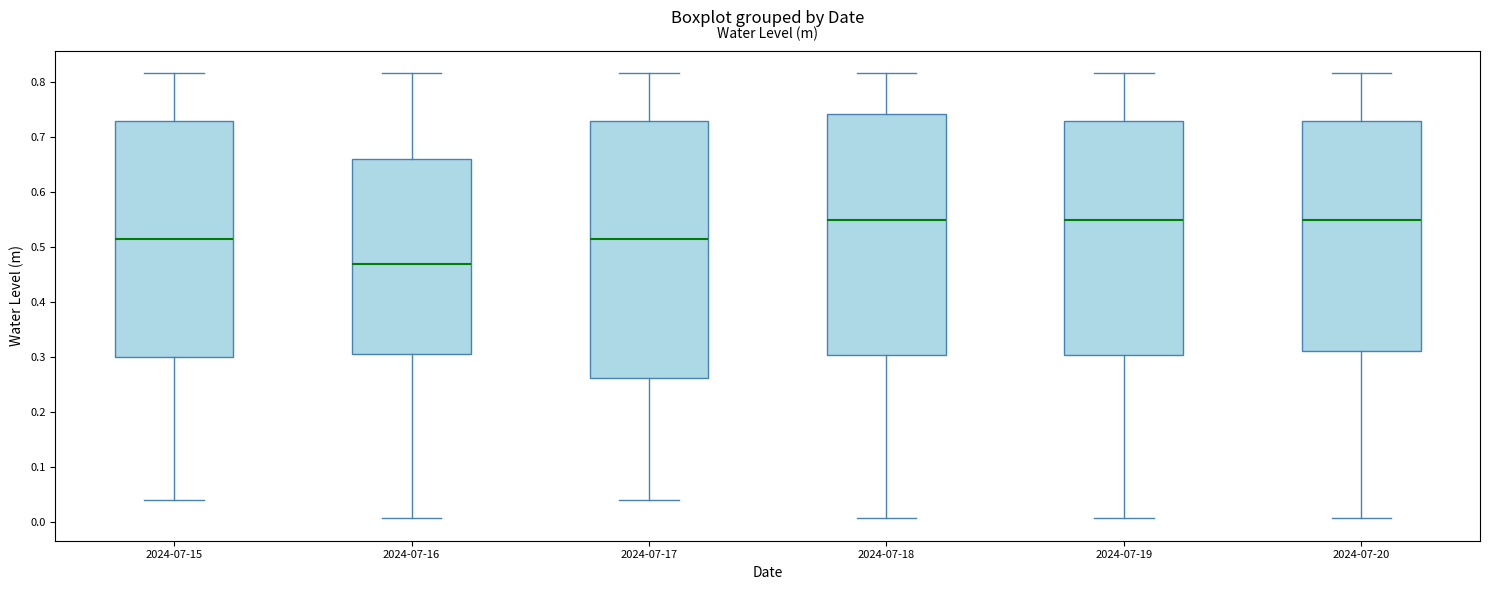

Which box's median line is the lowest?

2024-07-16